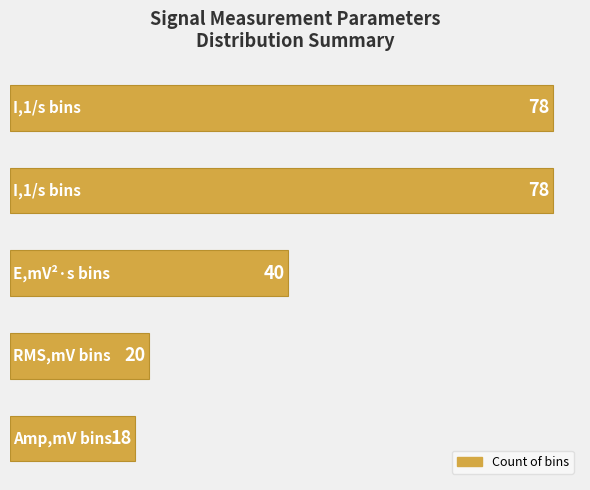

What is the smallest value displayed?

18